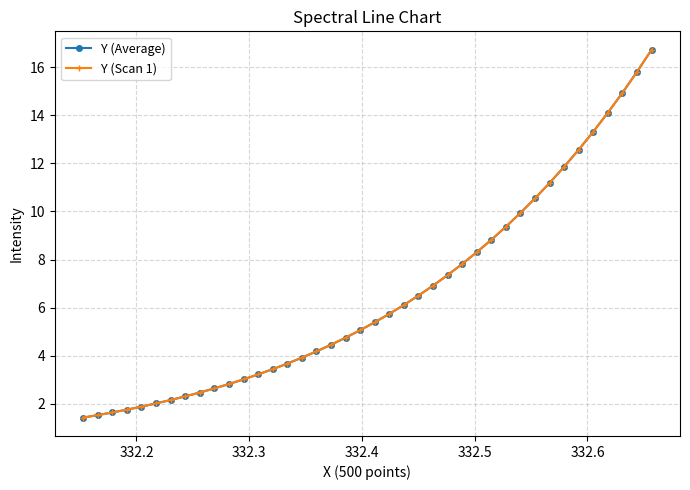

Does the chart have visible grid lines?

Yes